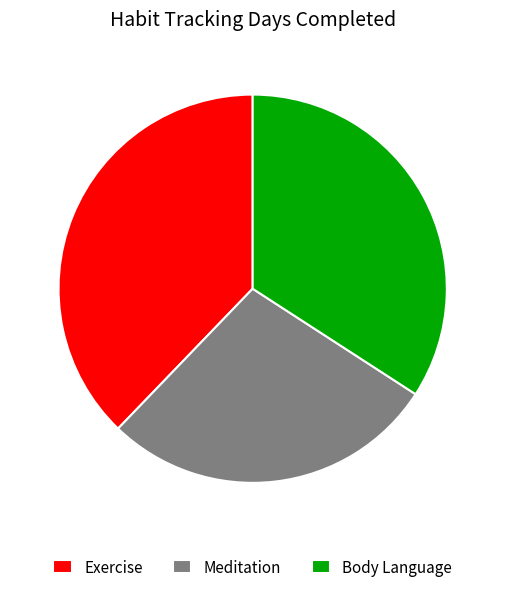

How many slices are in this pie chart?

3